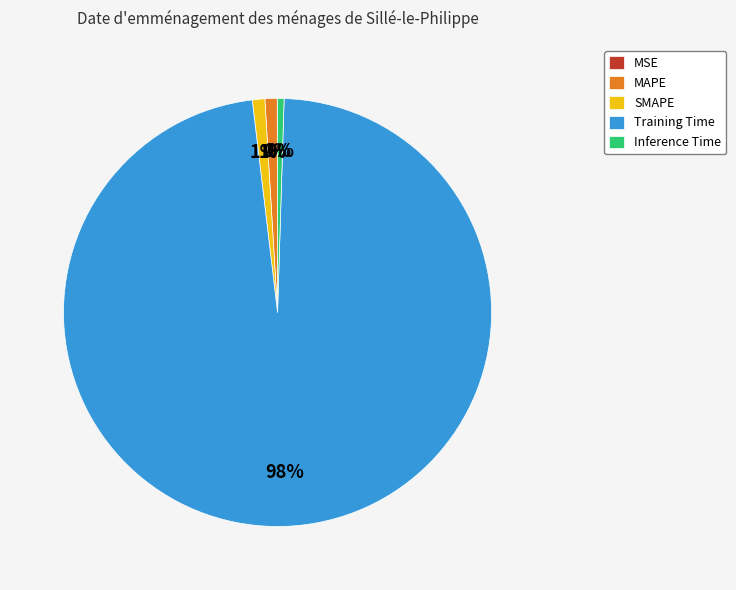

Is it true that SMAPE is 11% of the pie?

False